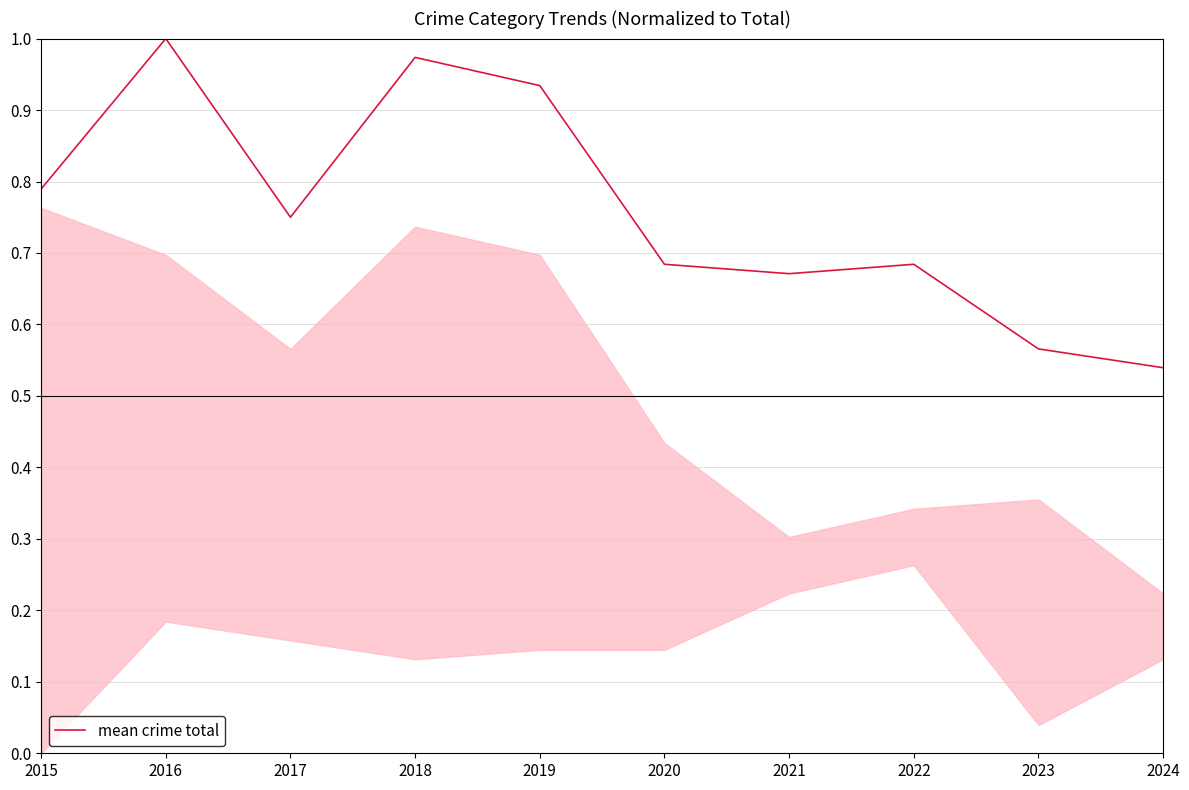

Which has a higher value, 2022 or 2019?

2019